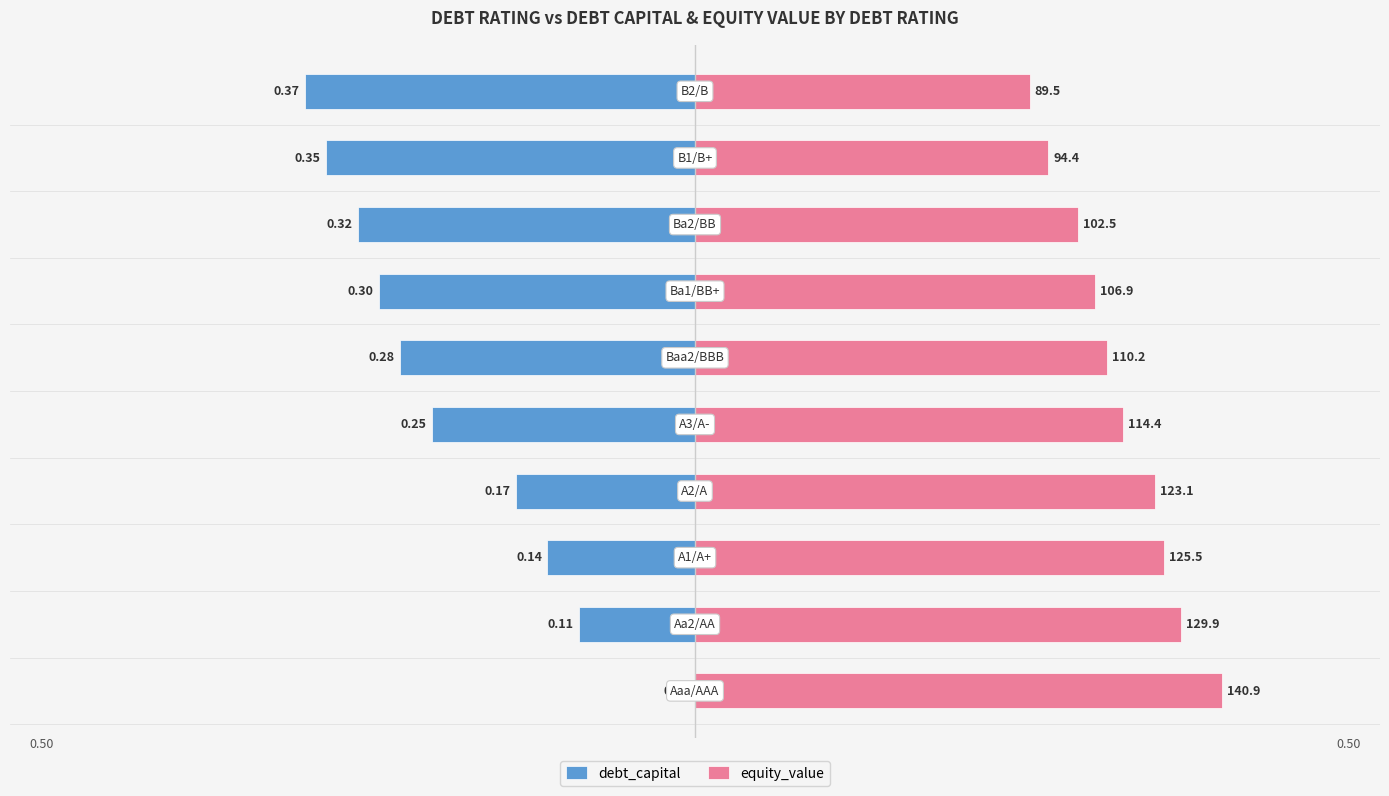

Are the bars grouped side by side (vs. stacked)?

Yes